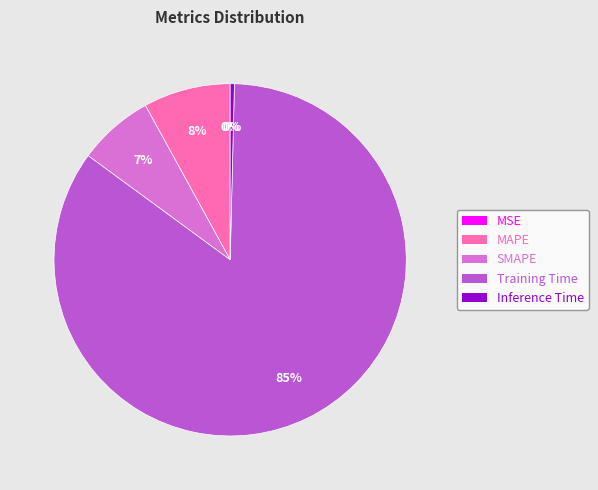

The Inference Time slice represents 7% of the pie. True or false?

False